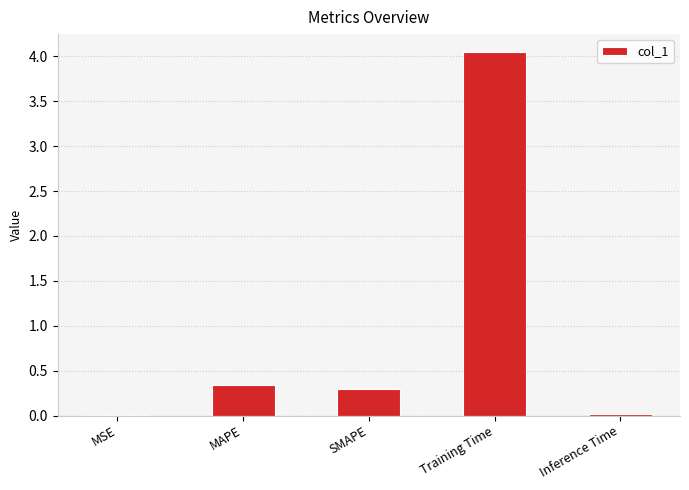

Which has a higher value, MAPE or MSE?

MAPE